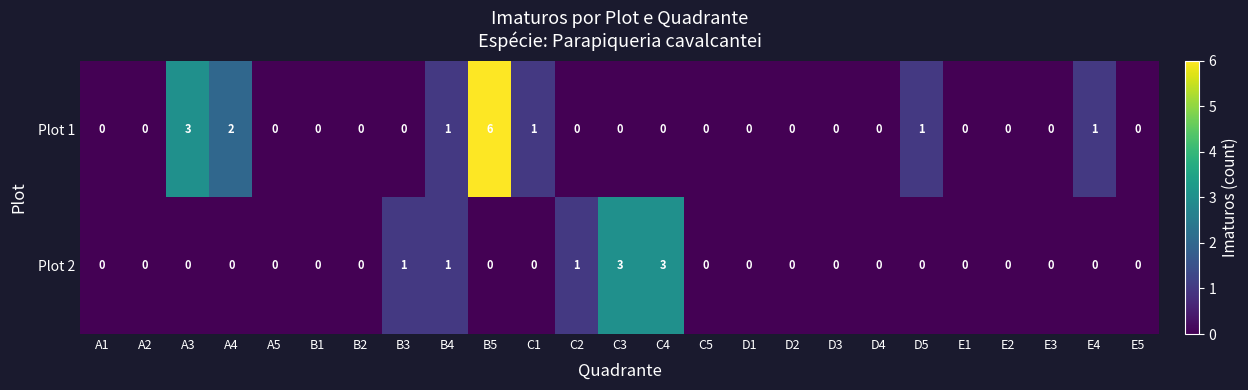

What is the maximum value shown in the chart?

6